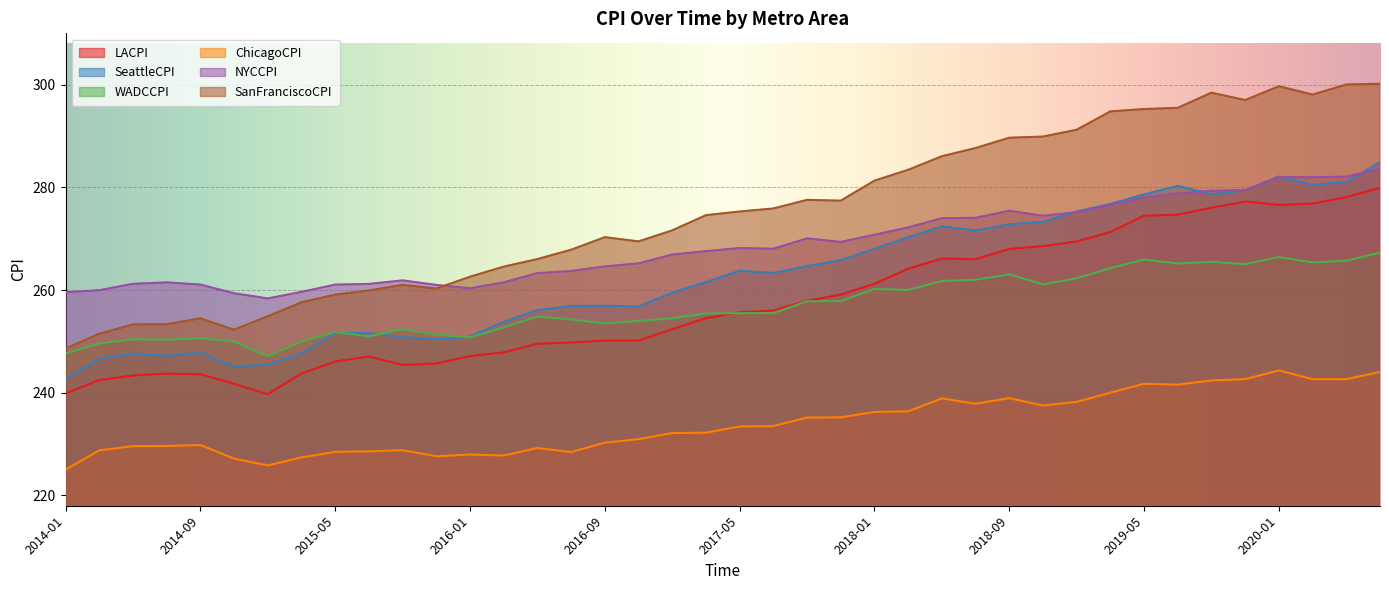

At which label does WADCCPI reach its peak?

2020-07